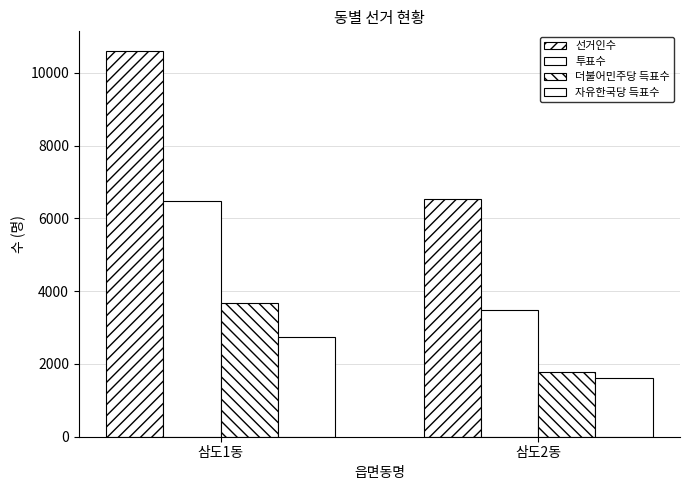

How many bars are there in total?

8